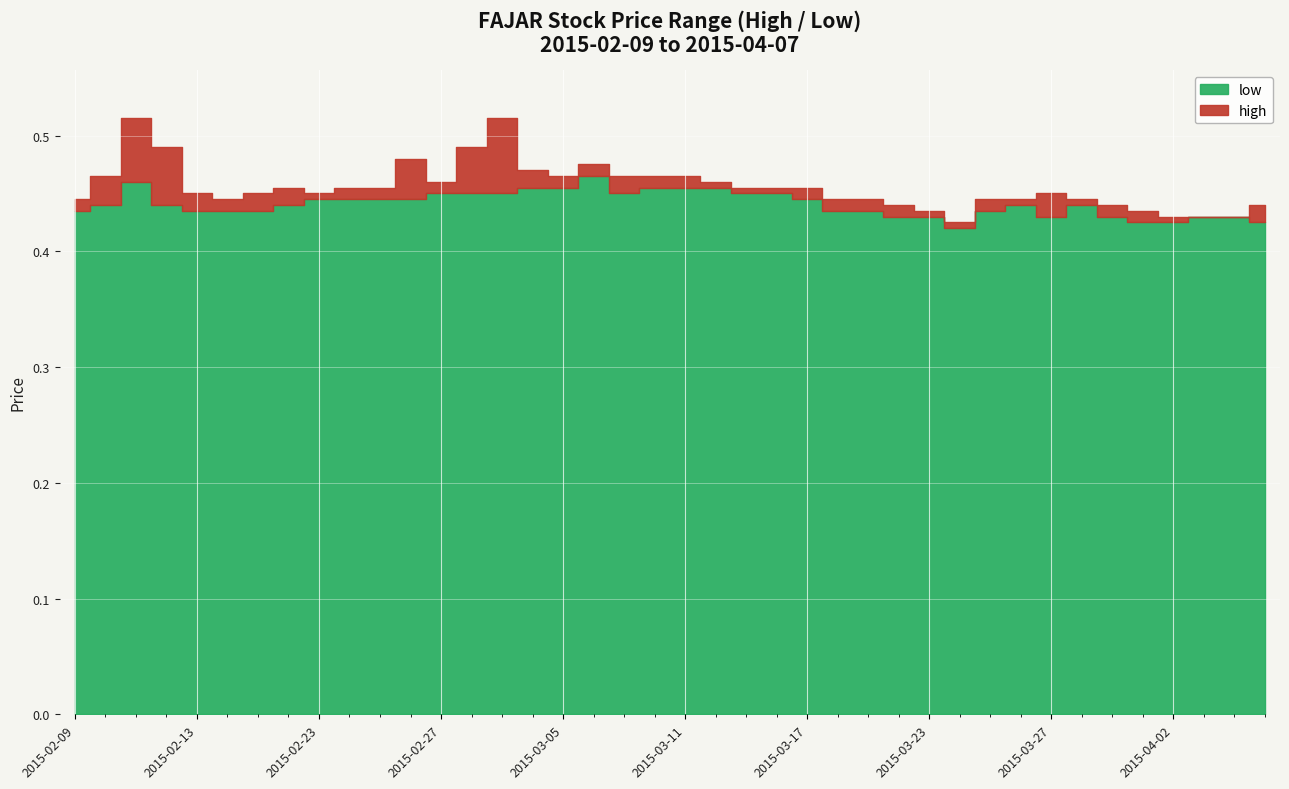

What position from the left is 2015-02-09?

1